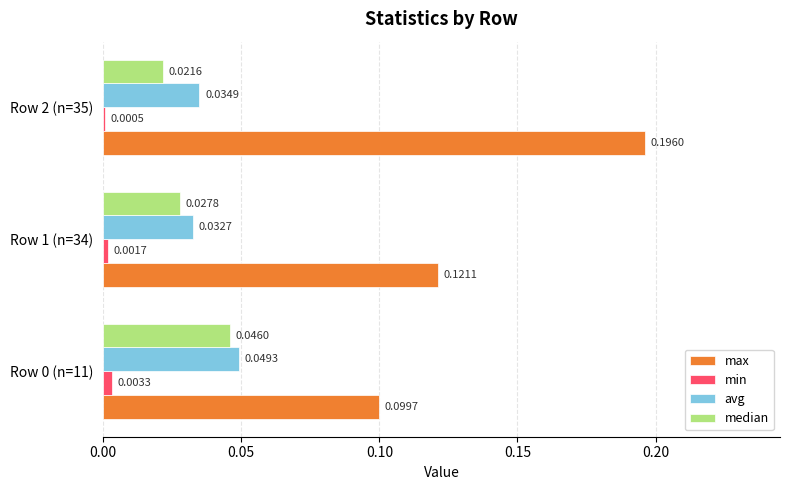

What is the total value across all series at Row 2 (n=35)?

0.3